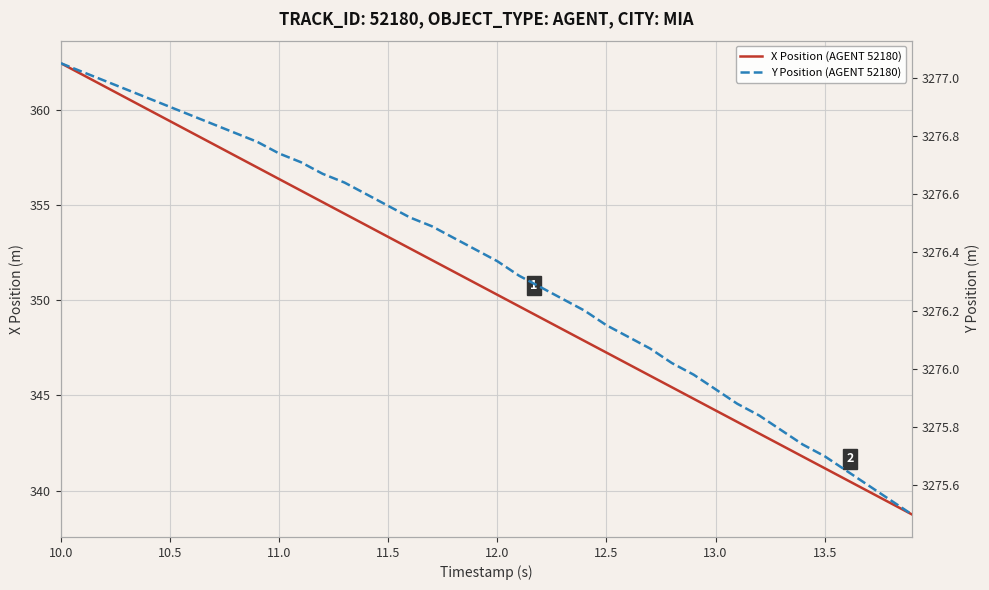

Does the chart display data point markers on the line(s)?

No